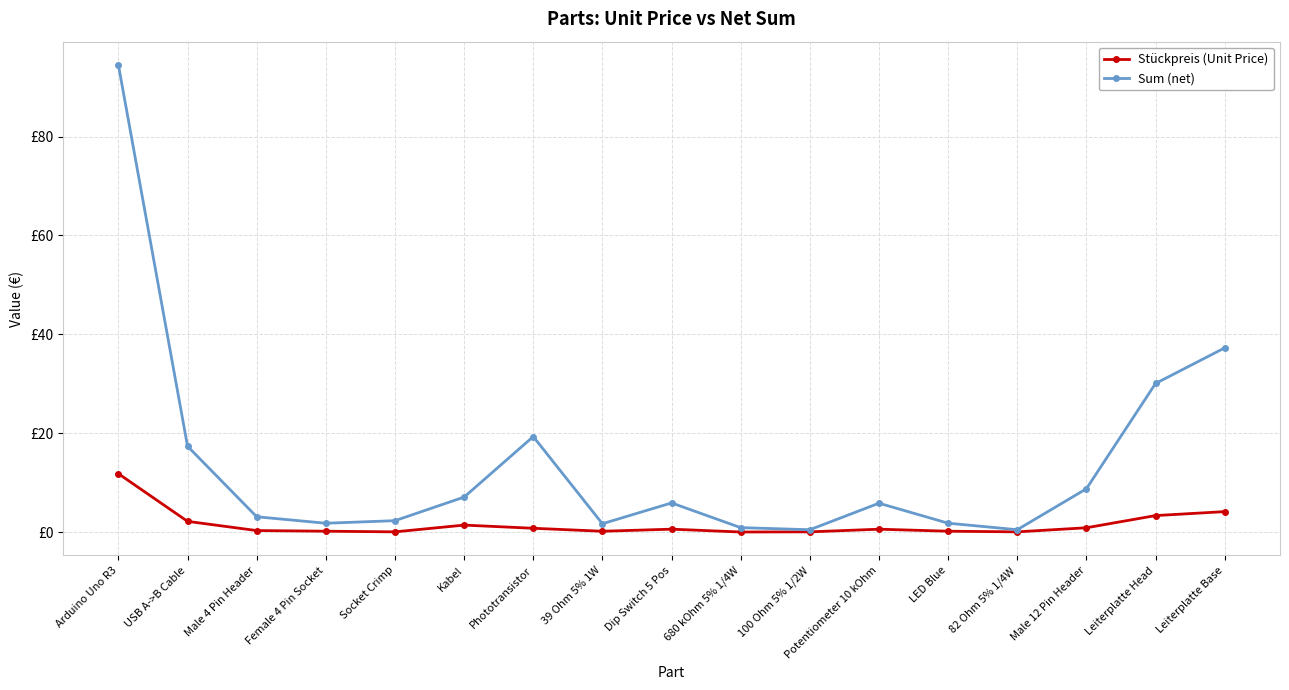

What are all the series names shown in the legend?

Stückpreis (Unit Price), Sum (net)